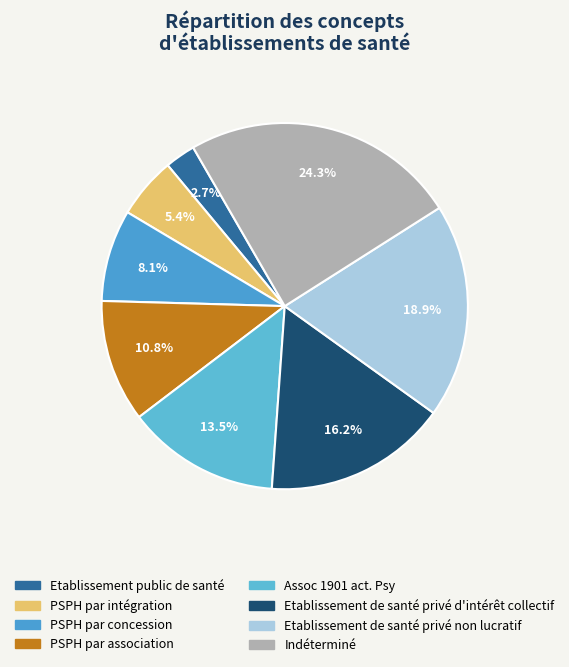

What is the change in value from PSPH par association to Etablissement de santé privé non lucratif?

+3